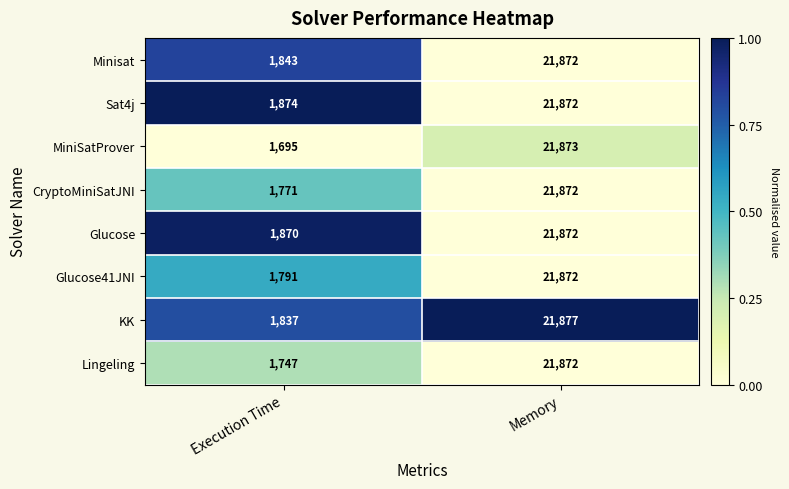

Which series has the largest total across all categories?

Sat4j